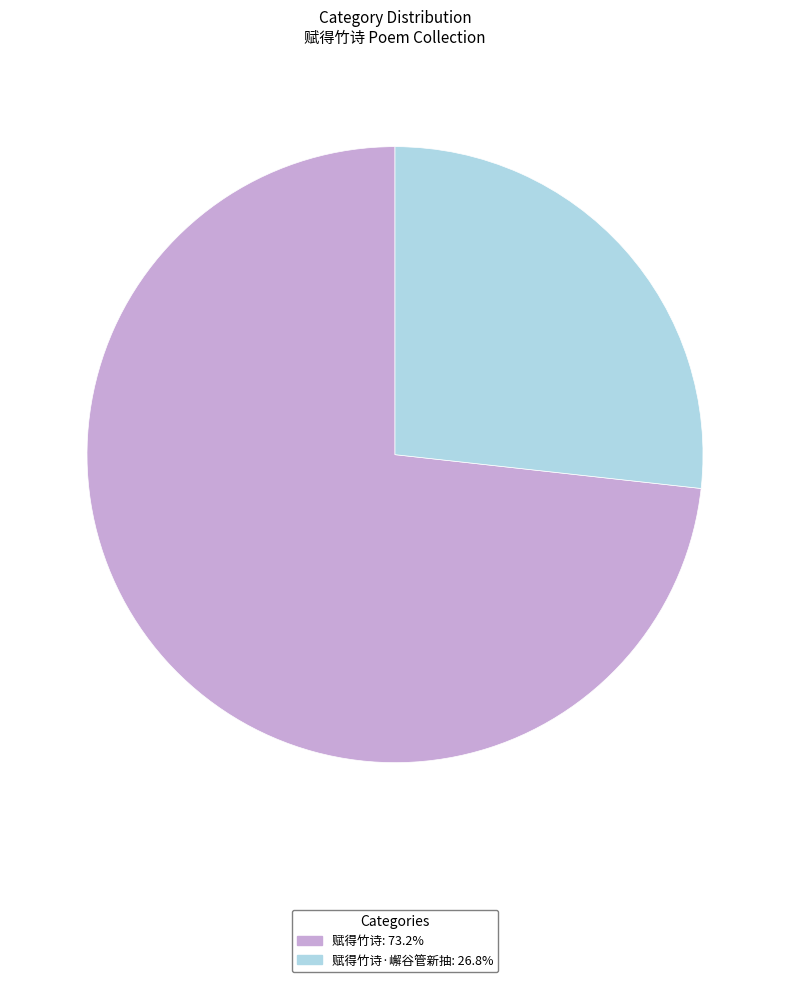

How many segments does this pie chart have?

2